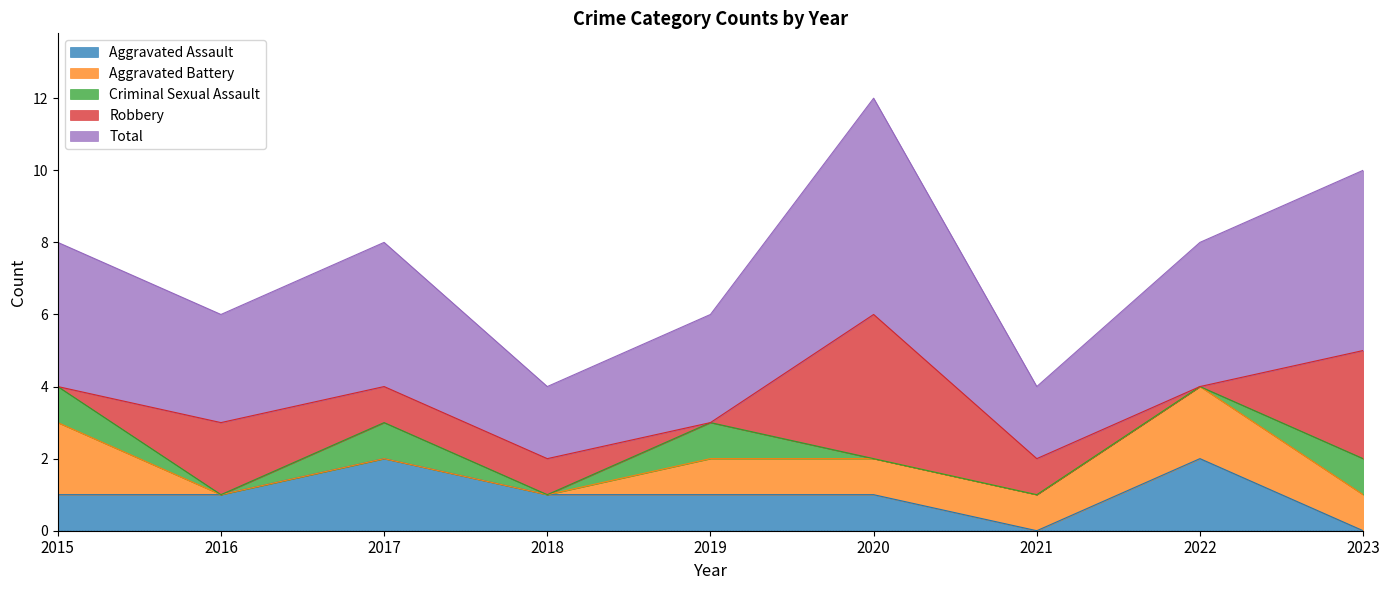

Reading left to right, what are all the values shown in this chart?

Aggravated Assault: 1	1	2	1	1	1	0	2	0
Aggravated Battery: 2	0	0	0	1	1	1	2	1
Criminal Sexual Assault: 1	0	1	0	1	0	0	0	1
Robbery: 0	2	1	1	0	4	1	0	3
Total: 4	3	4	2	3	6	2	4	5